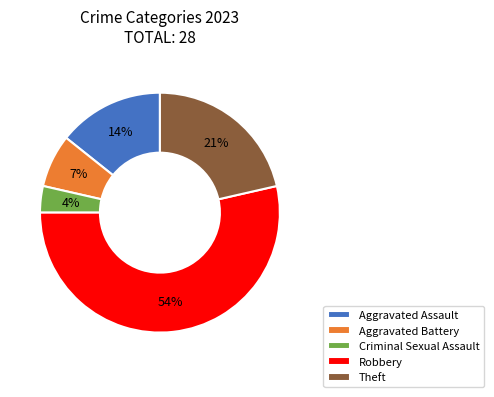

True or false: Aggravated Battery accounts for 12% of the total.

False